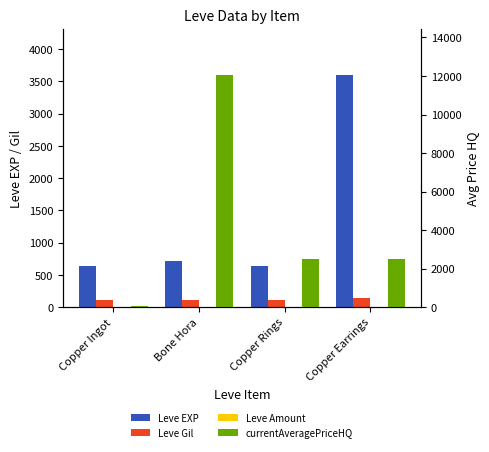

Reading left to right, list all the values displayed in this chart.

Leve EXP: Copper Ingot=630.0	Bone Hora=720.0	Copper Rings=630.0	Copper Earrings=3600.0
Leve Gil: Copper Ingot=113.0	Bone Hora=112.0	Copper Rings=112.0	Copper Earrings=139.0
Leve Amount: Copper Ingot=1.0	Bone Hora=1.0	Copper Rings=1.0	Copper Earrings=1.0
currentAveragePriceHQ: Copper Ingot=35.4	Bone Hora=12050.0	Copper Rings=2500.0	Copper Earrings=2500.0